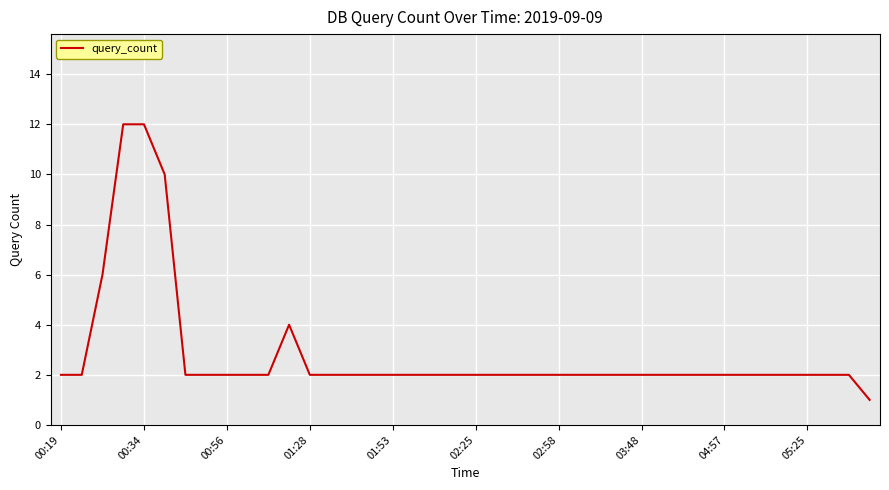

Reading left to right, what are all the values shown in this chart?

2	2	6	12	12	10	2	2	2	2	2	4	2	2	2	2	2	2	2	2	2	2	2	2	2	2	2	2	2	2	2	2	2	2	2	2	2	2	2	1